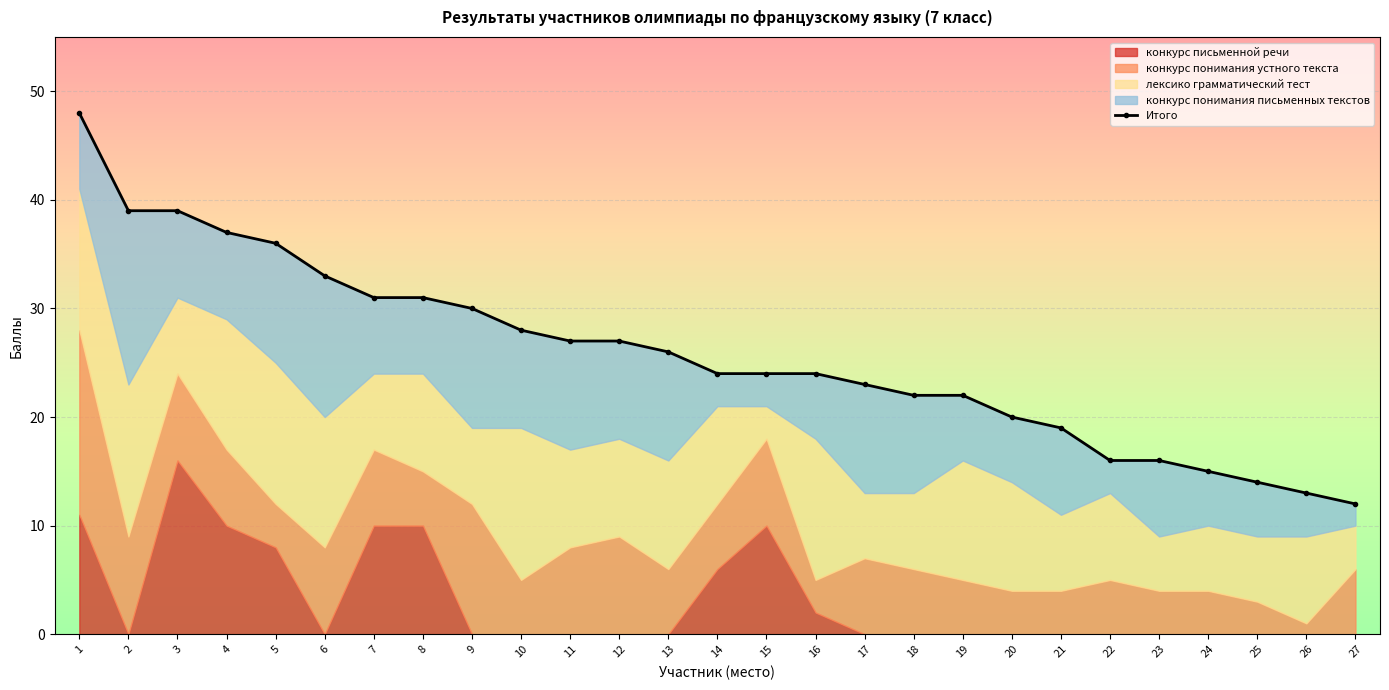

Read the value at 19, to the nearest 10.

20